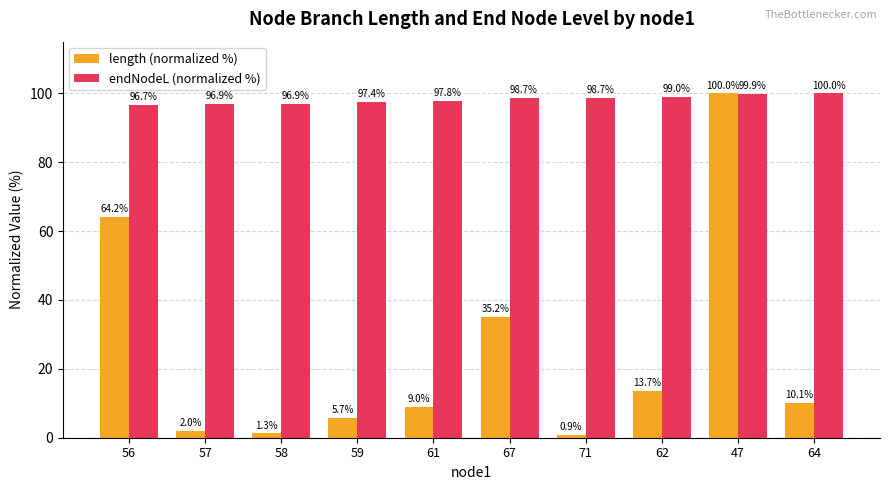

Between 58 and 59, which series saw the biggest shift?

length (normalized %)